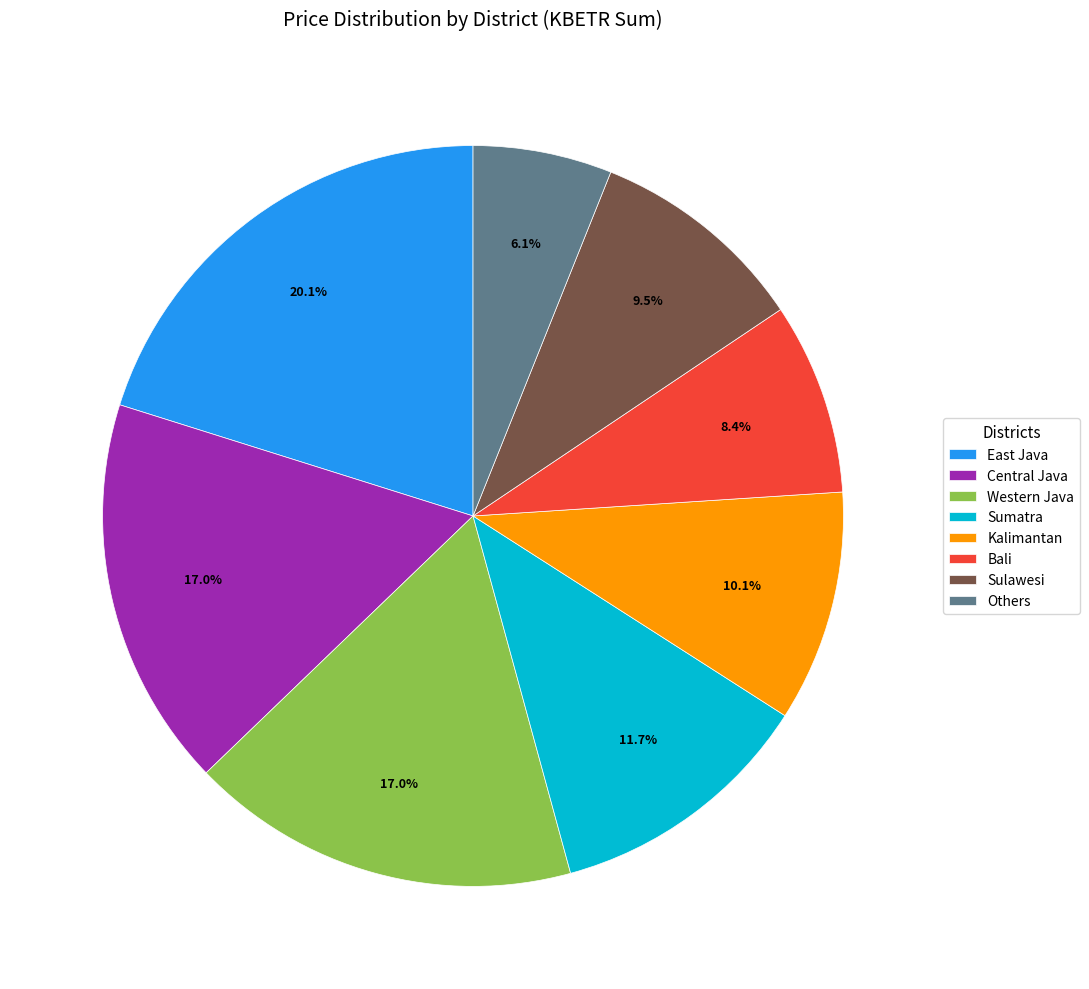

Does East Java represent more than half of the total?

No